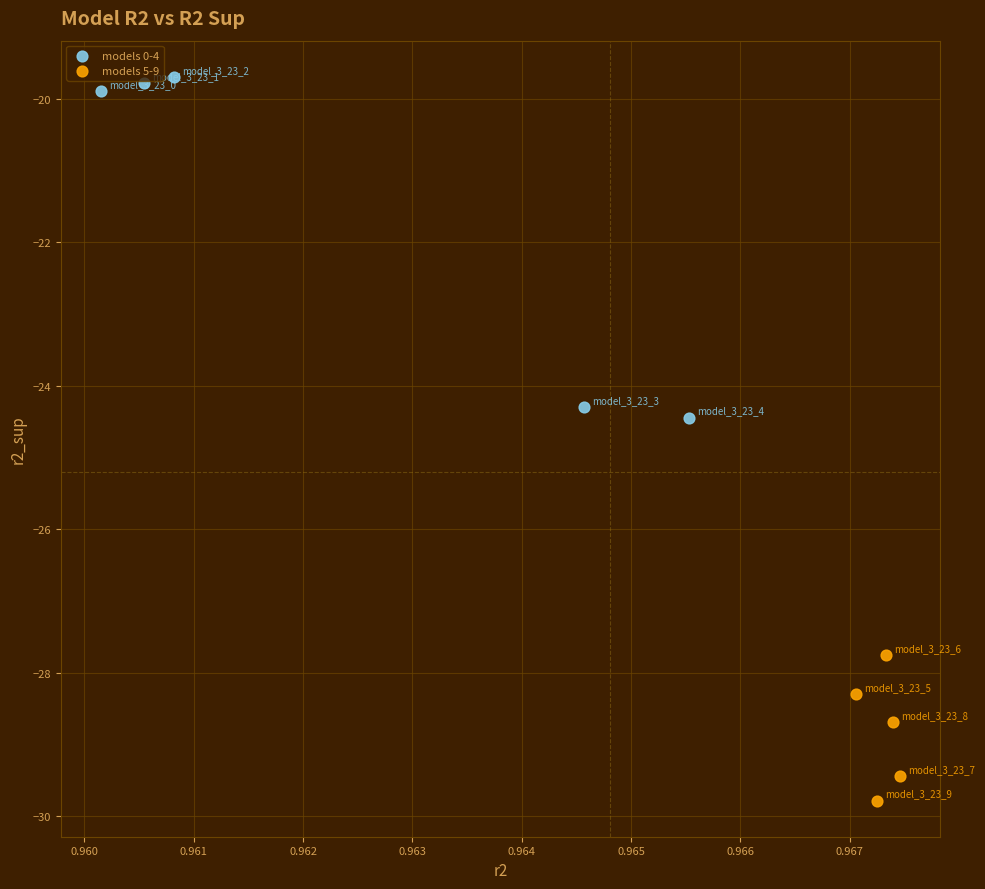

Which series has the widest spread of Y values?

models 0-4